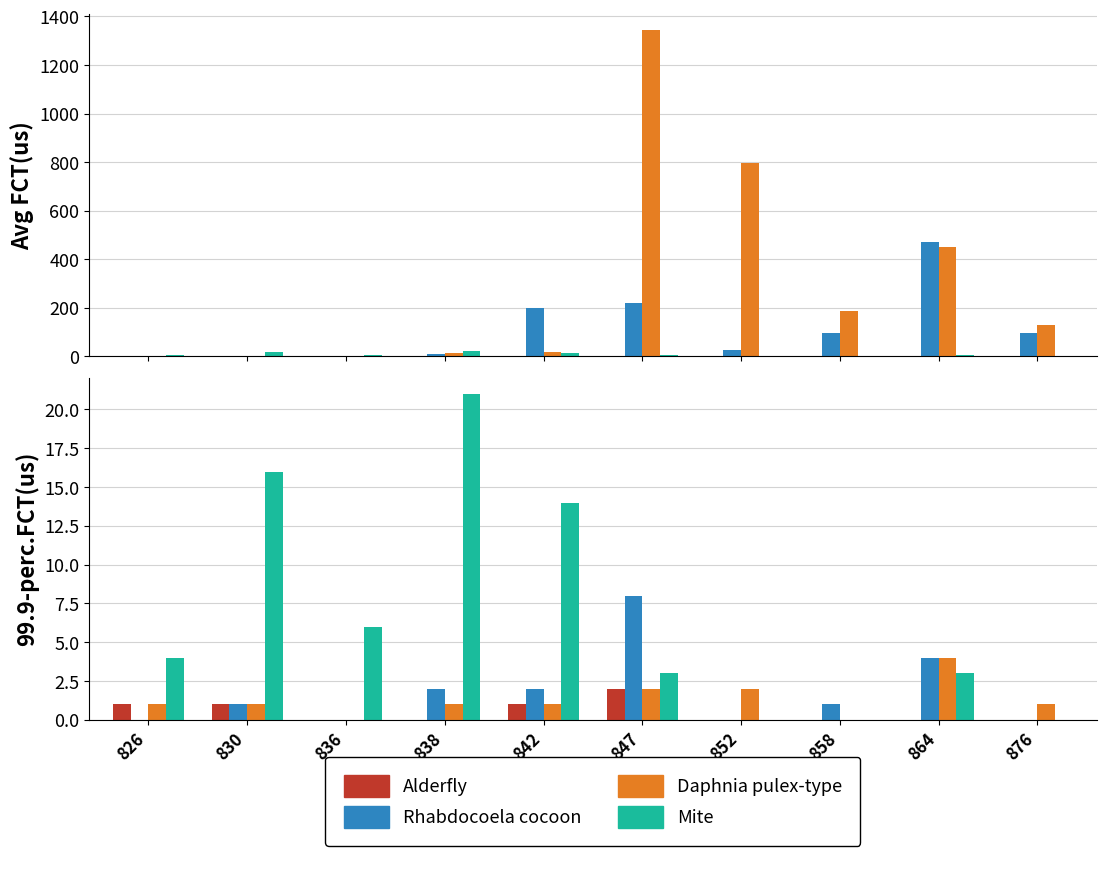

Which category has the highest value in the Alderfly series?

847